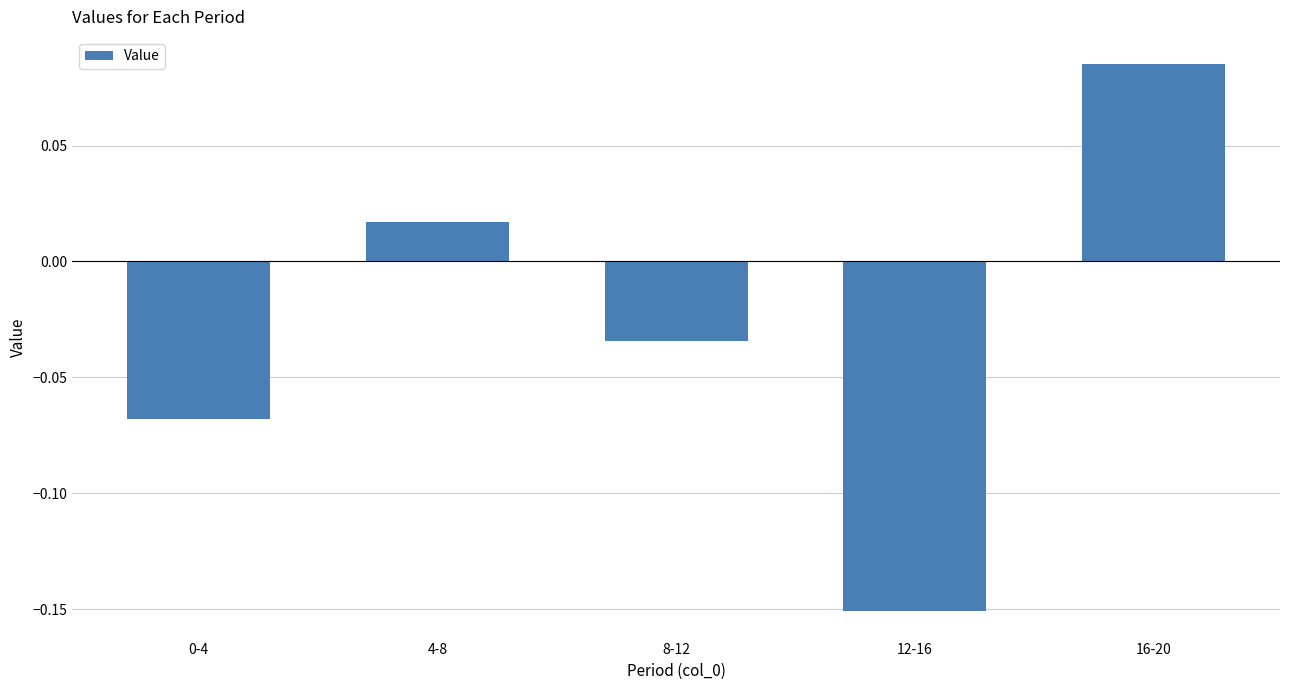

Where does the data first go above 0?

4-8